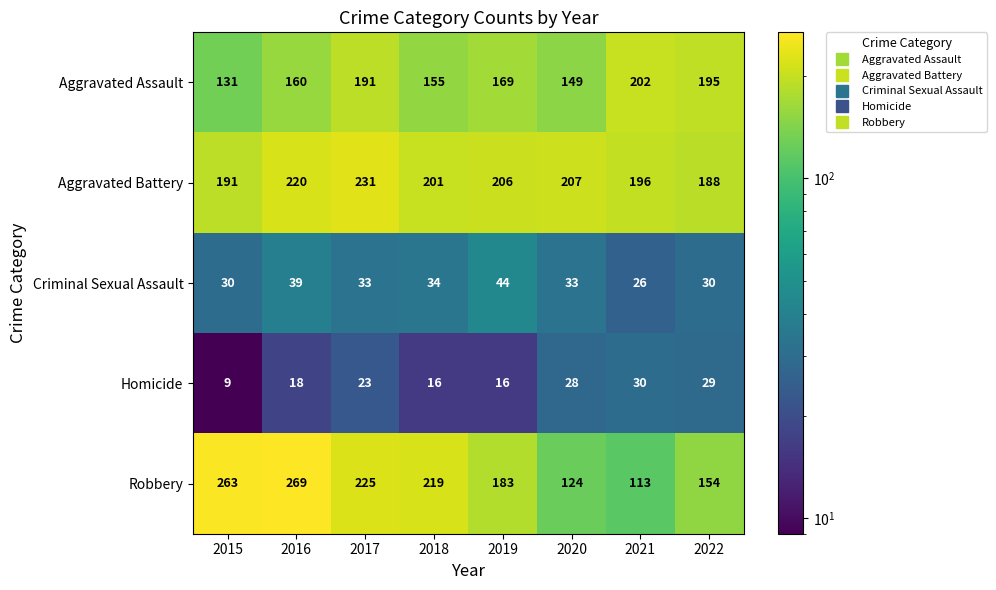

The Robbery series shows 288 at 2018. True or false?

False